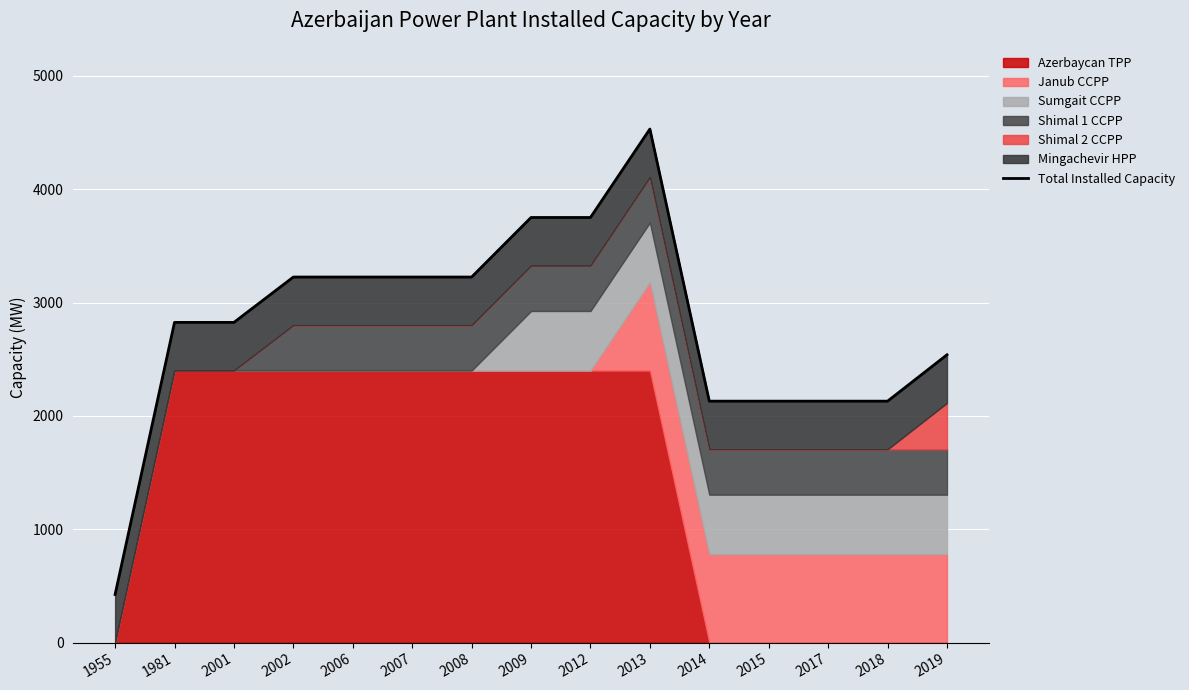

Rank the categories by value from lowest to highest.

1955, 2014, 2015, 2017, 2018, 2019, 1981, 2001, 2002, 2006, 2007, 2008, 2009, 2012, 2013